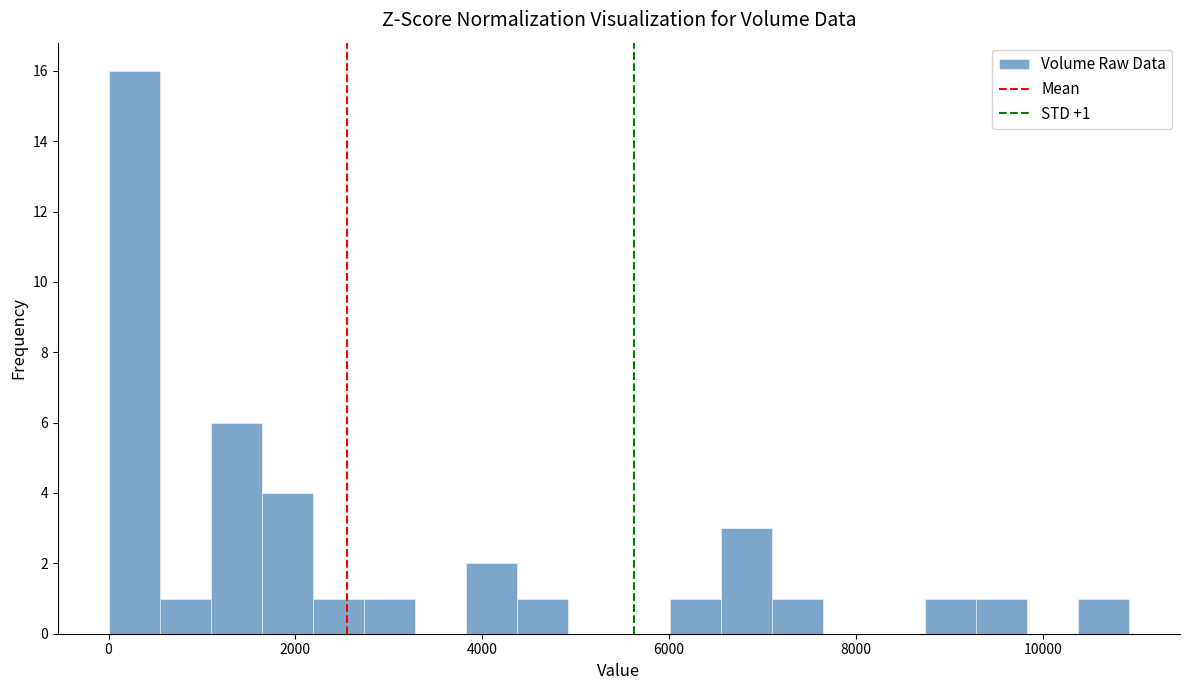

Around what value on the x-axis is the tallest bar? Give the approximate position of its centre, as read against the axis.

200